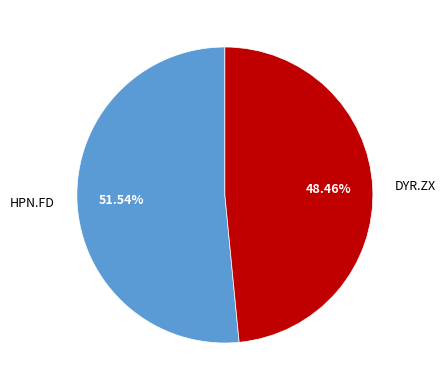

Does any single category account for the majority?

Yes